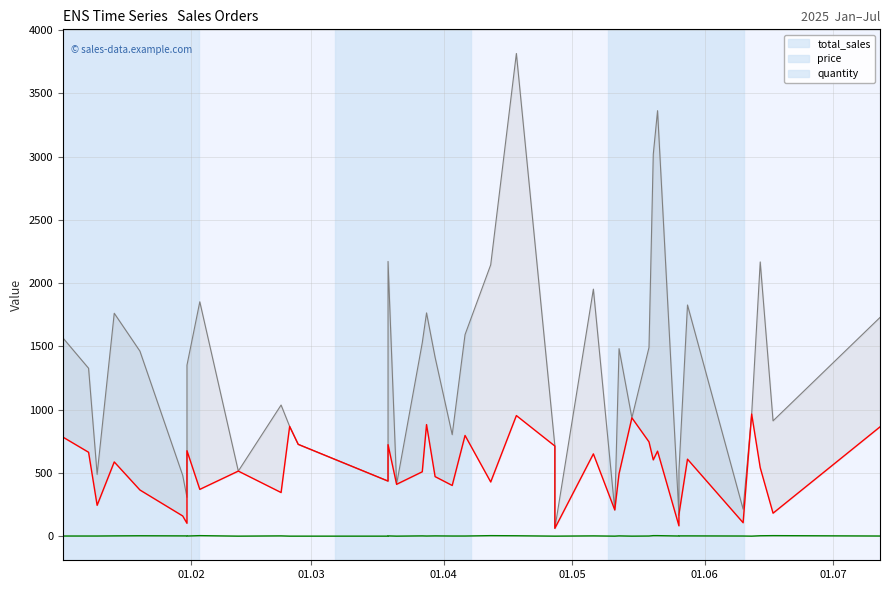

True or false: quantity and price intersect in this chart.

False